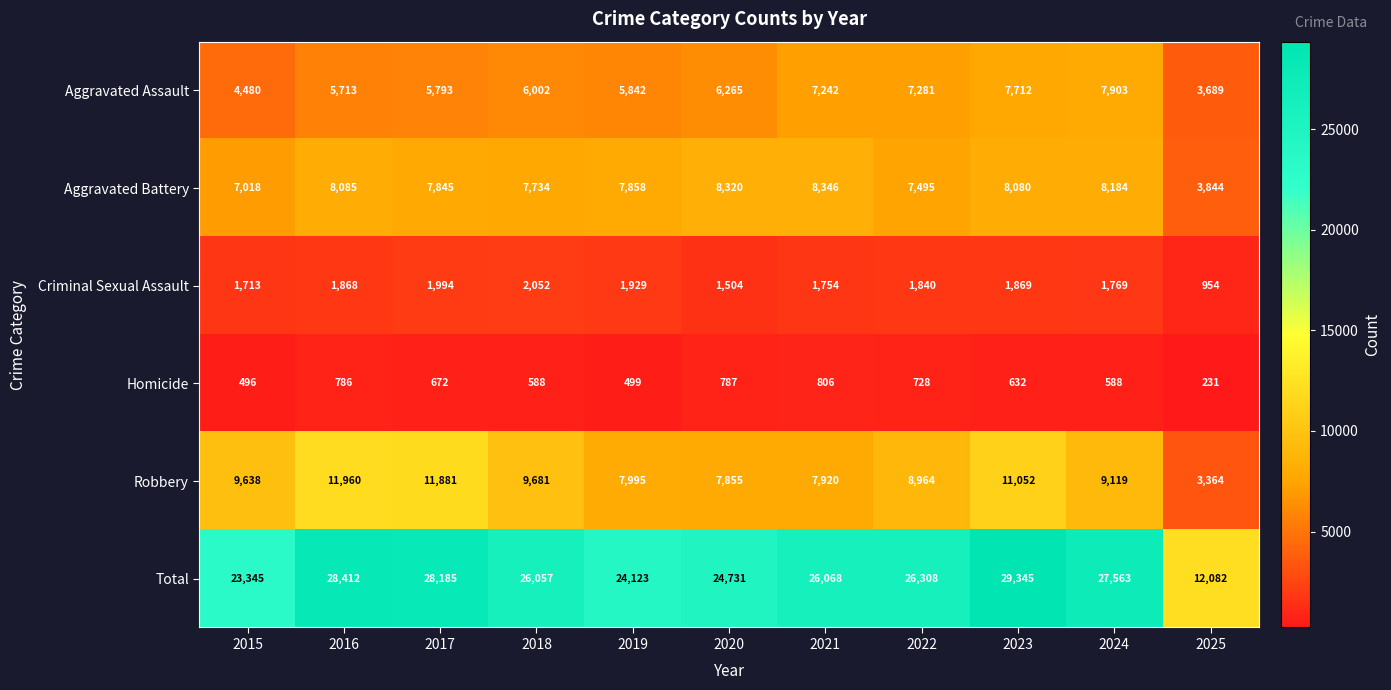

Read the Homicide value at 2019, to the nearest 10.

500